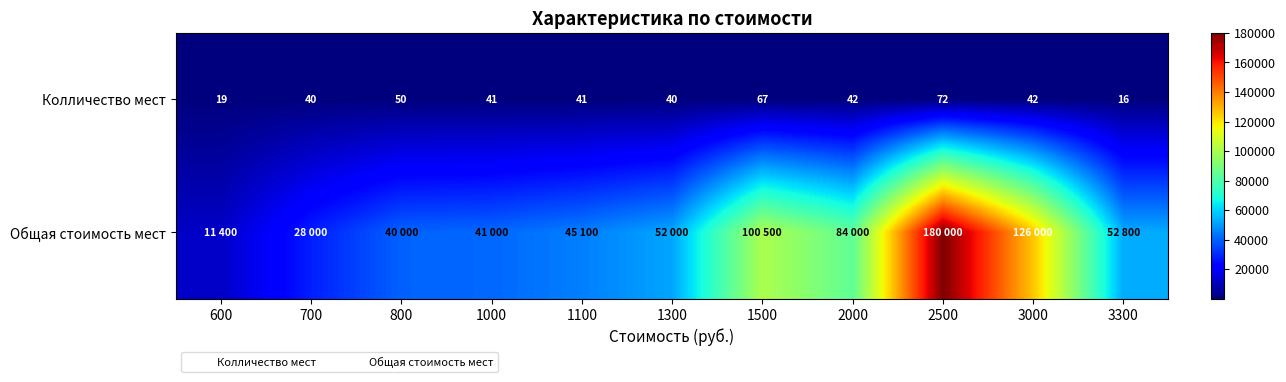

How many categories are shown in the chart?

11